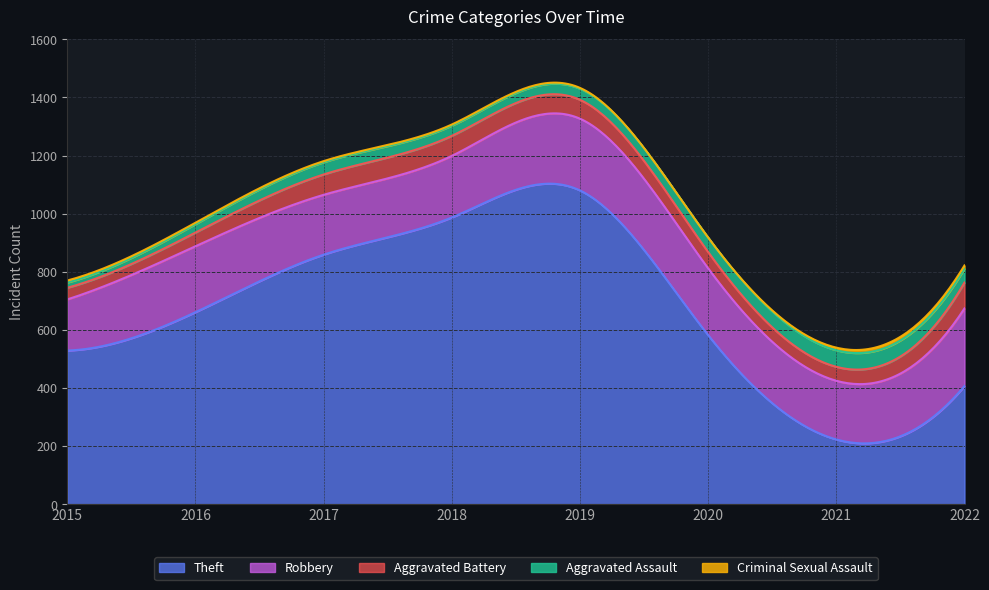

True or false: Criminal Sexual Assault and Aggravated Assault intersect in this chart.

False